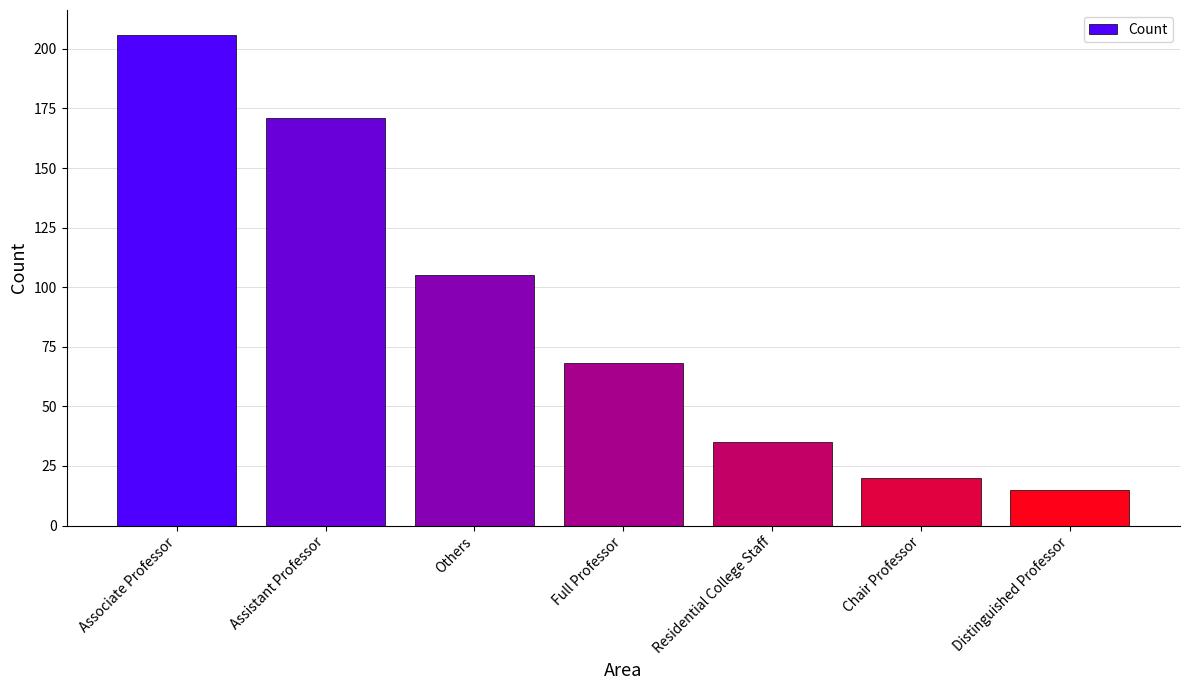

At which label is the value closest to 110?

Others